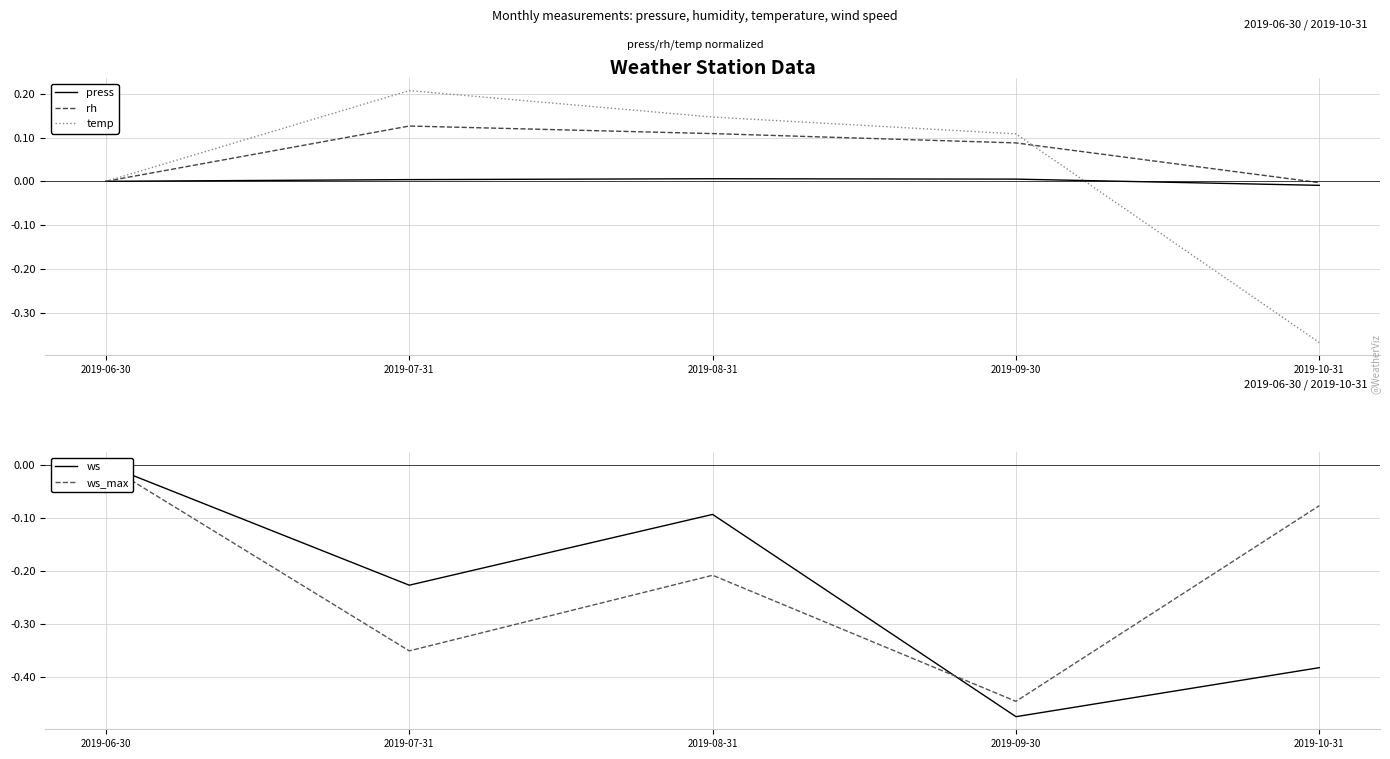

At which label does temp reach its minimum?

2019-10-31